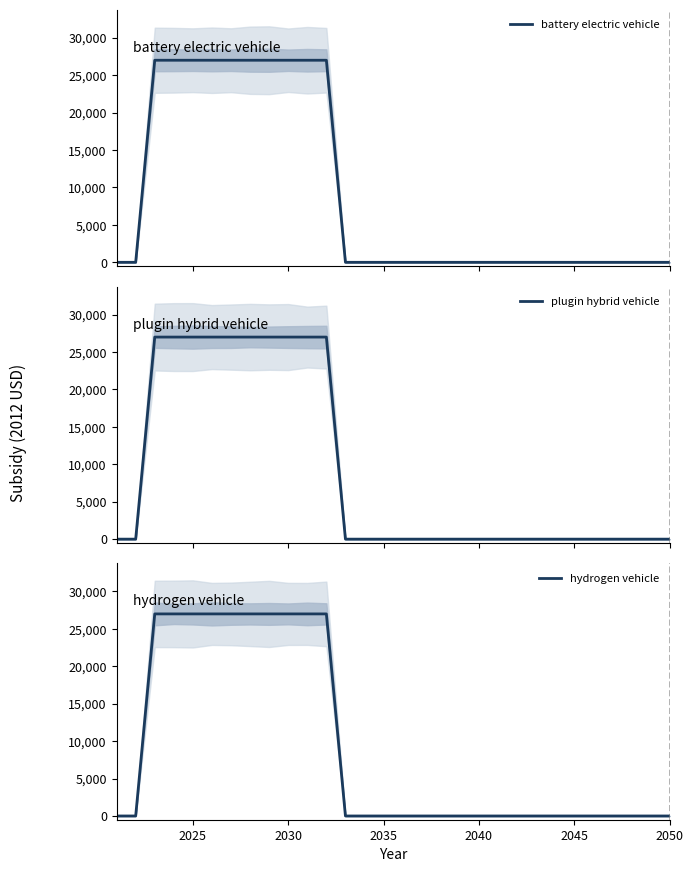

Count the number of data series in this chart.

3